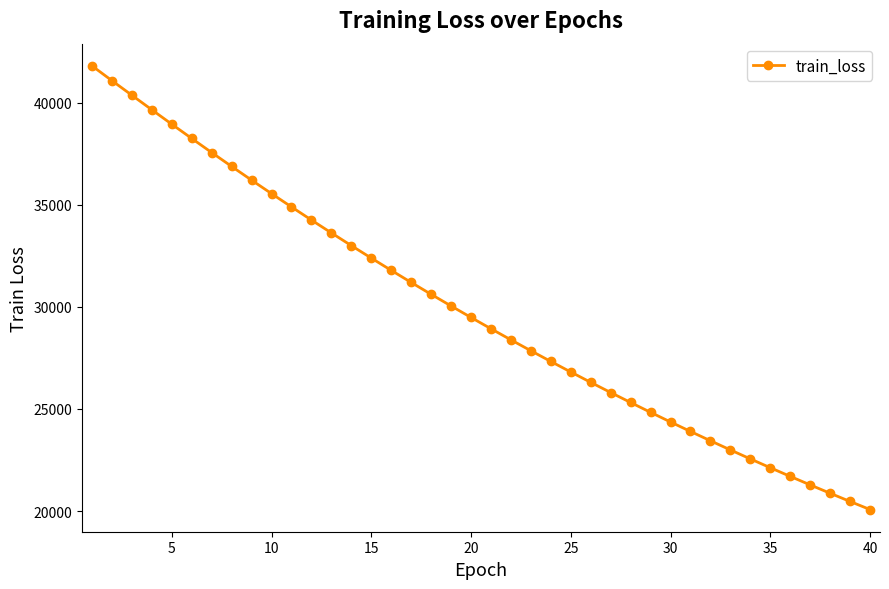

What is the difference between the maximum and minimum values?

21734.8